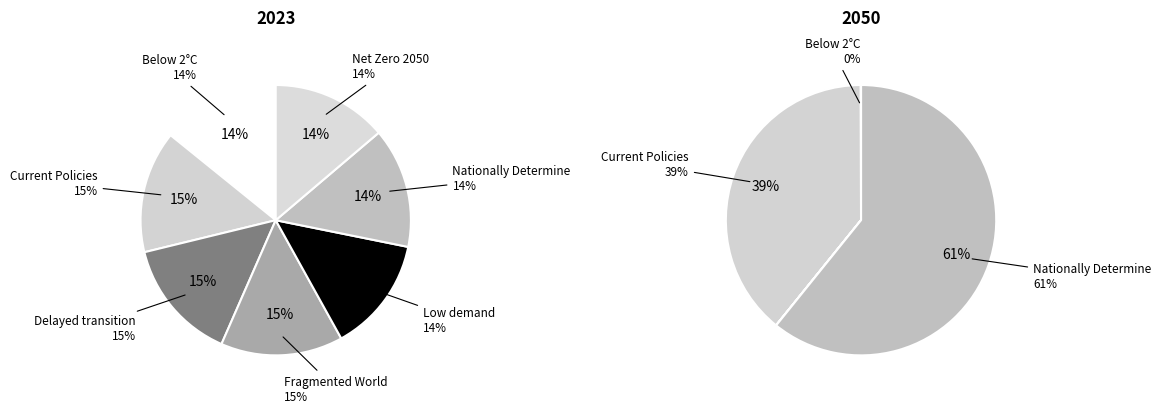

Does any single category account for the majority?

No